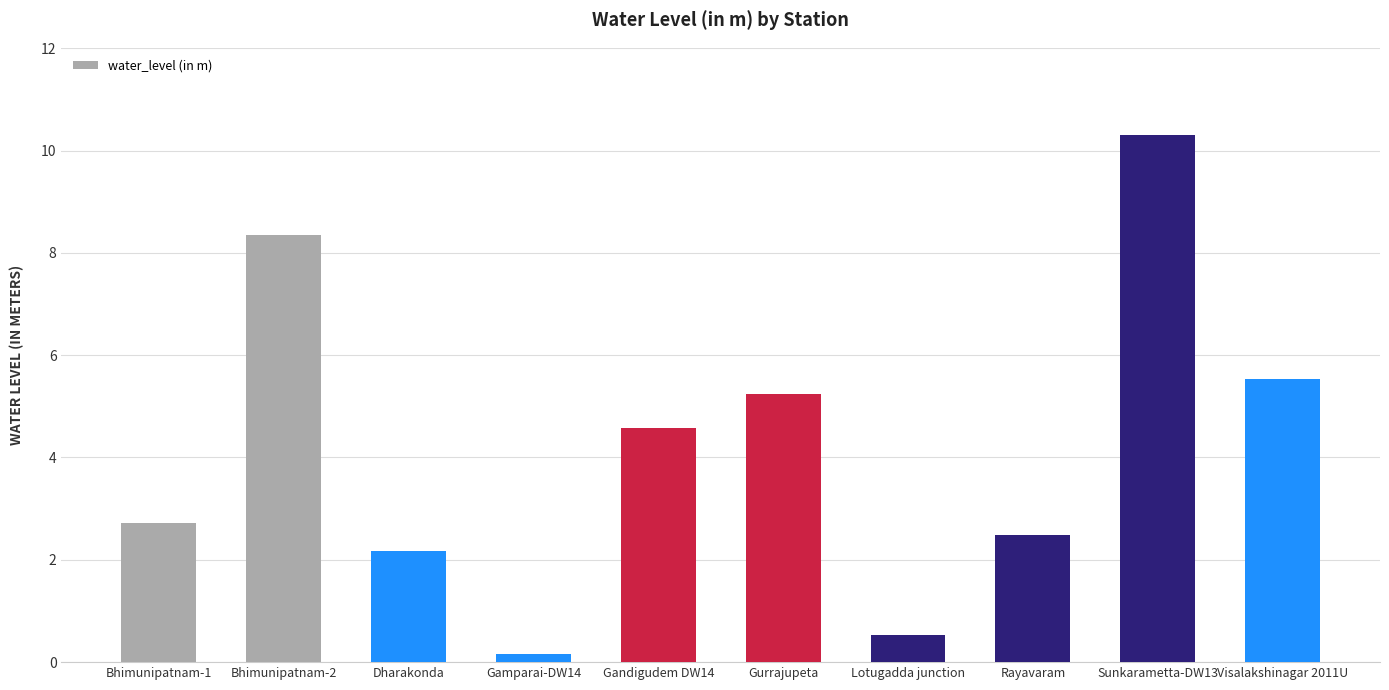

What is the greatest value displayed?

10.3